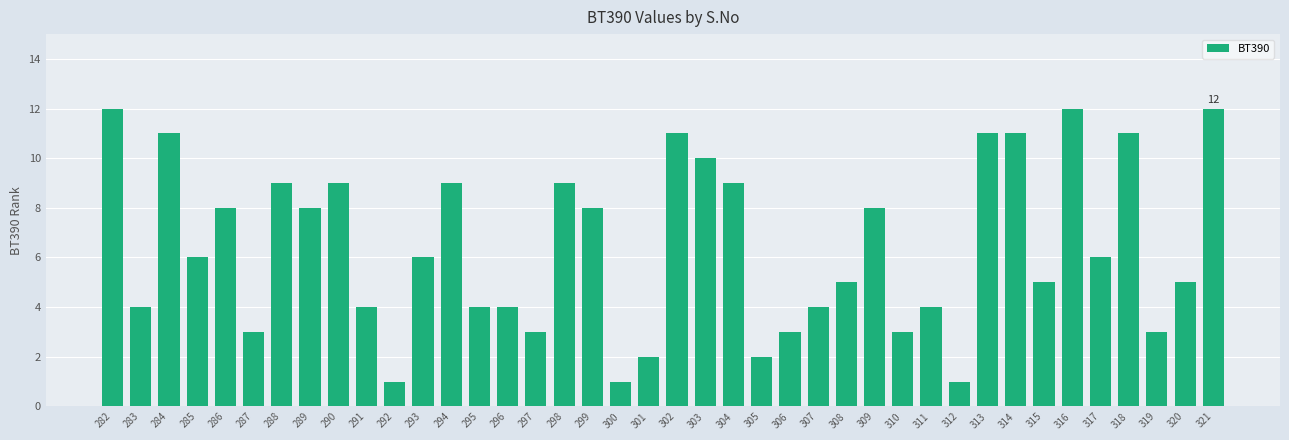

What is the difference between the second highest and minimum values?

11